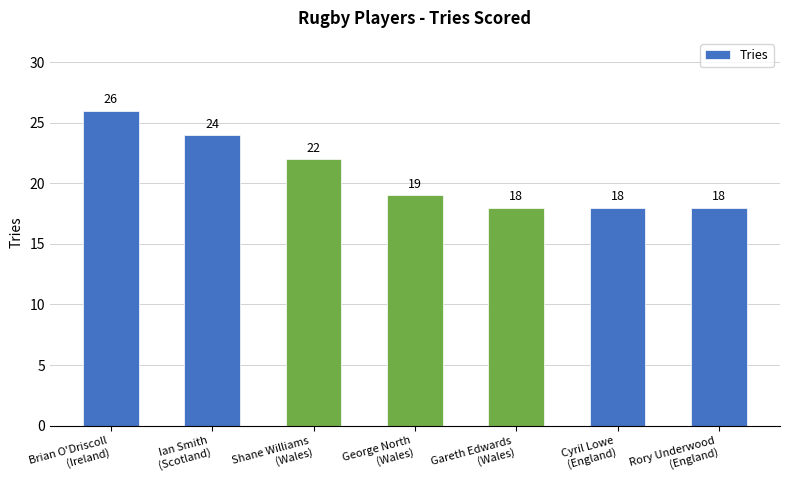

What is the average value?

21